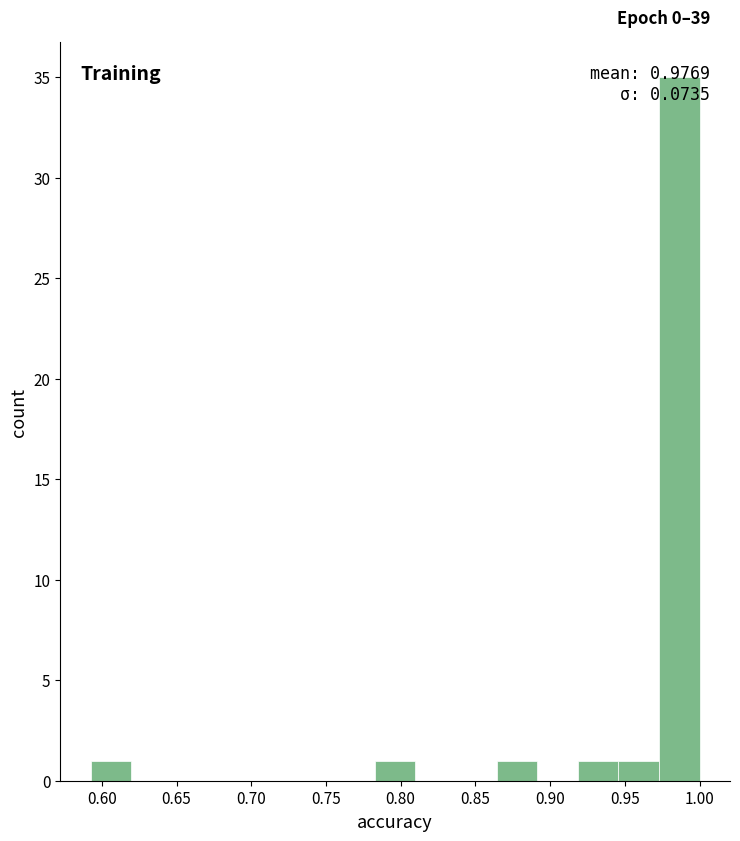

Over which range of the x-axis is the bar tallest?

0.975 to 1.000